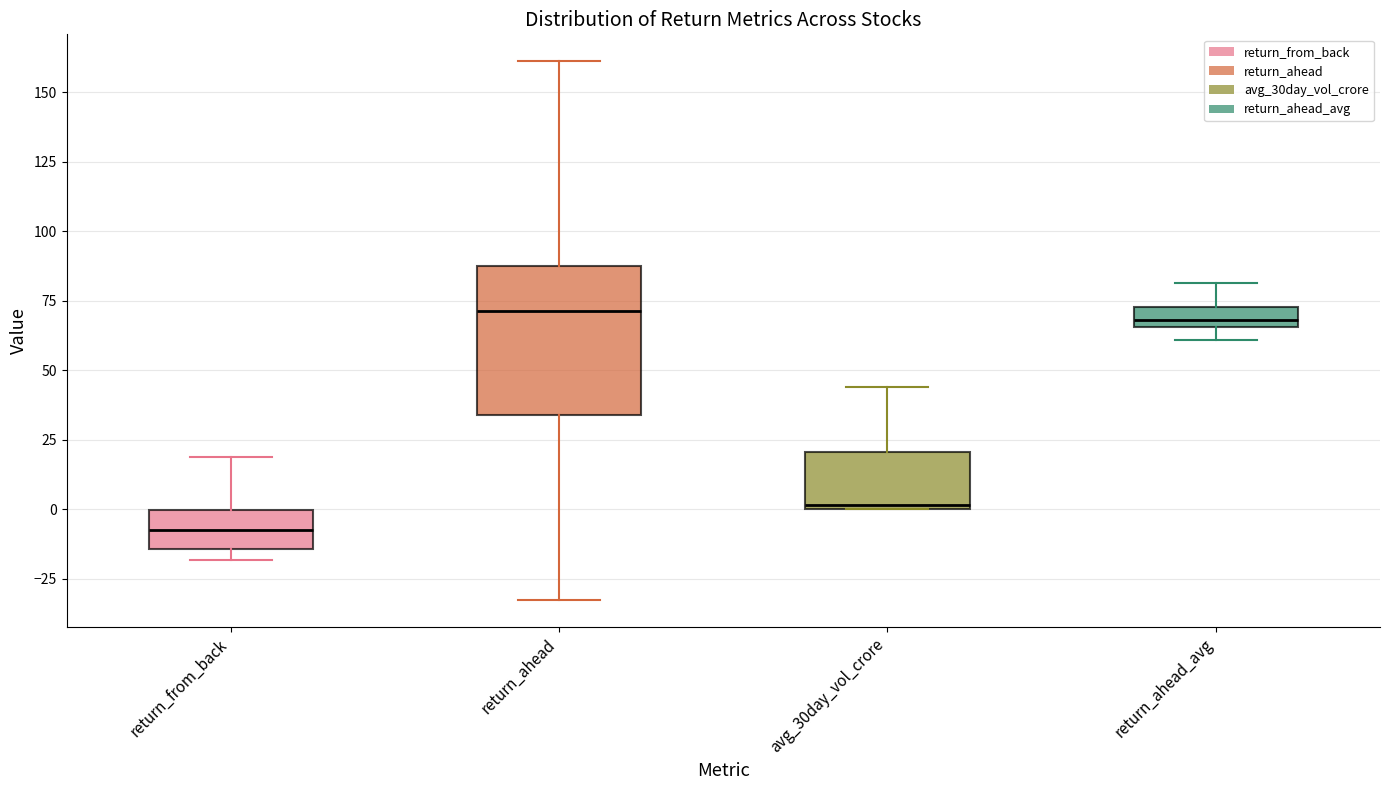

Which box has the lowest median line?

return_from_back